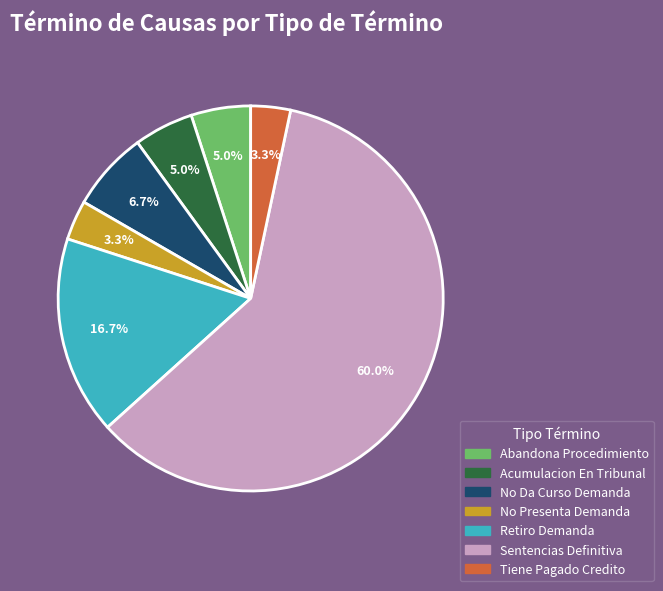

Is the sum of Sentencias Definitiva and Abandona Procedimiento greater than half?

Yes